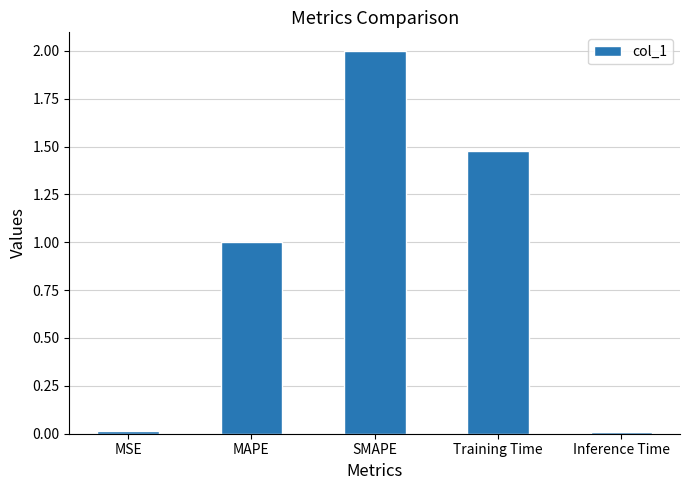

What is the difference between the maximum and minimum values?

2.0